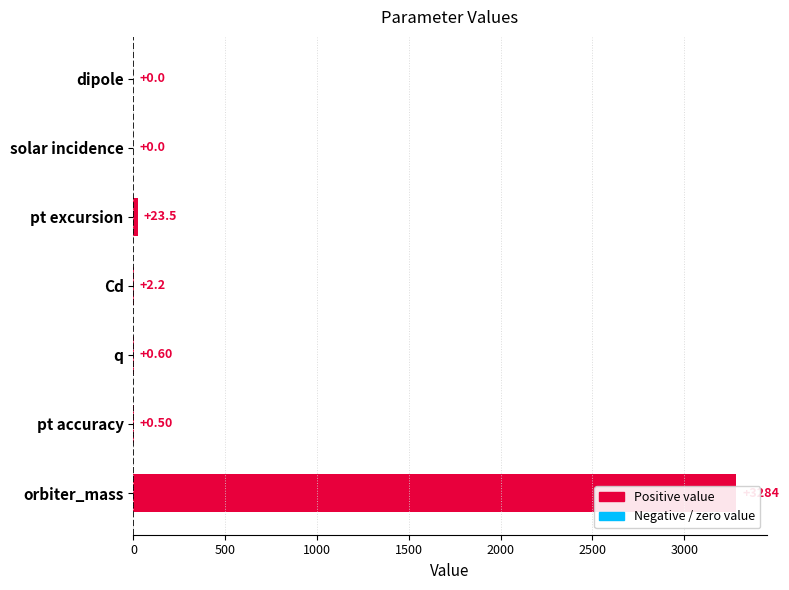

How many bars are there in total?

7